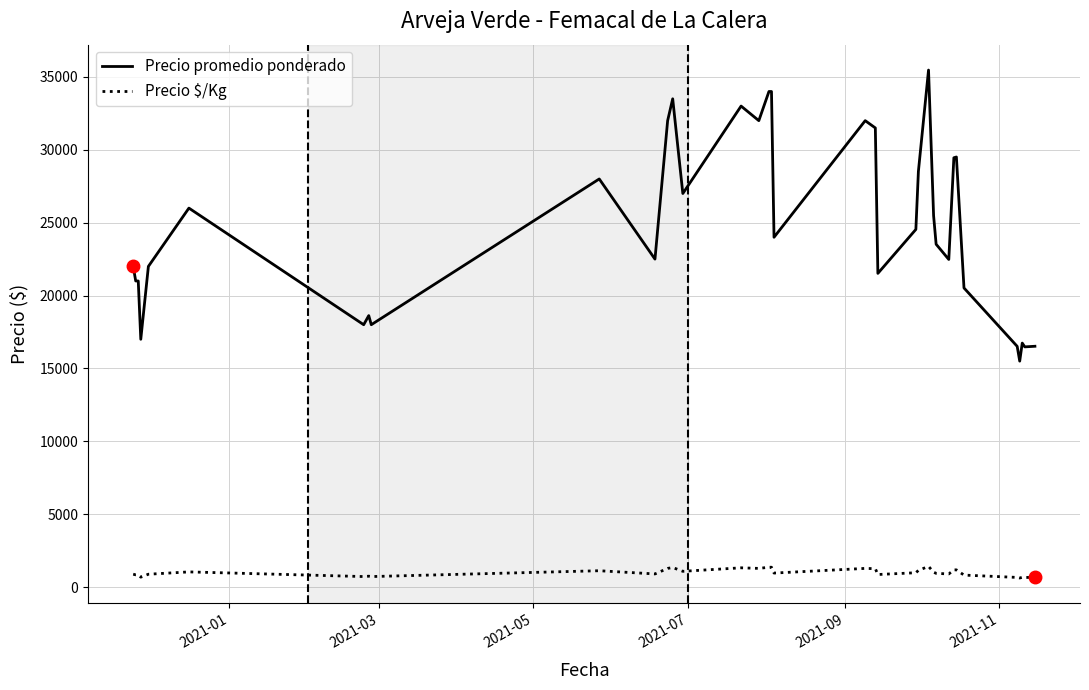

What is the difference between the maximum and minimum values in the Precio promedio ponderado series?

19971